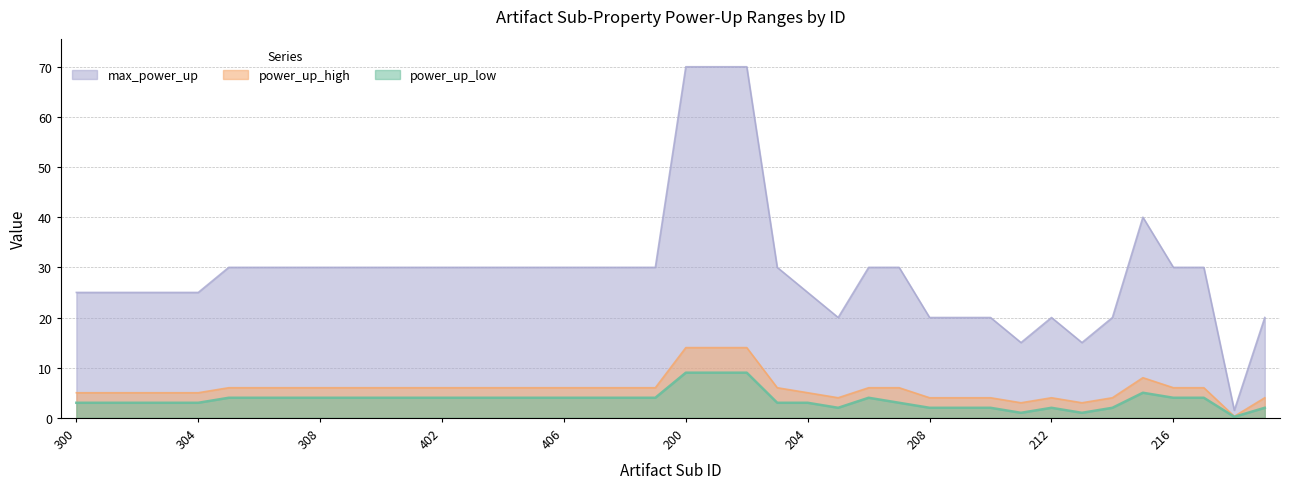

At which category does max_power_up reach its first local valley?

205